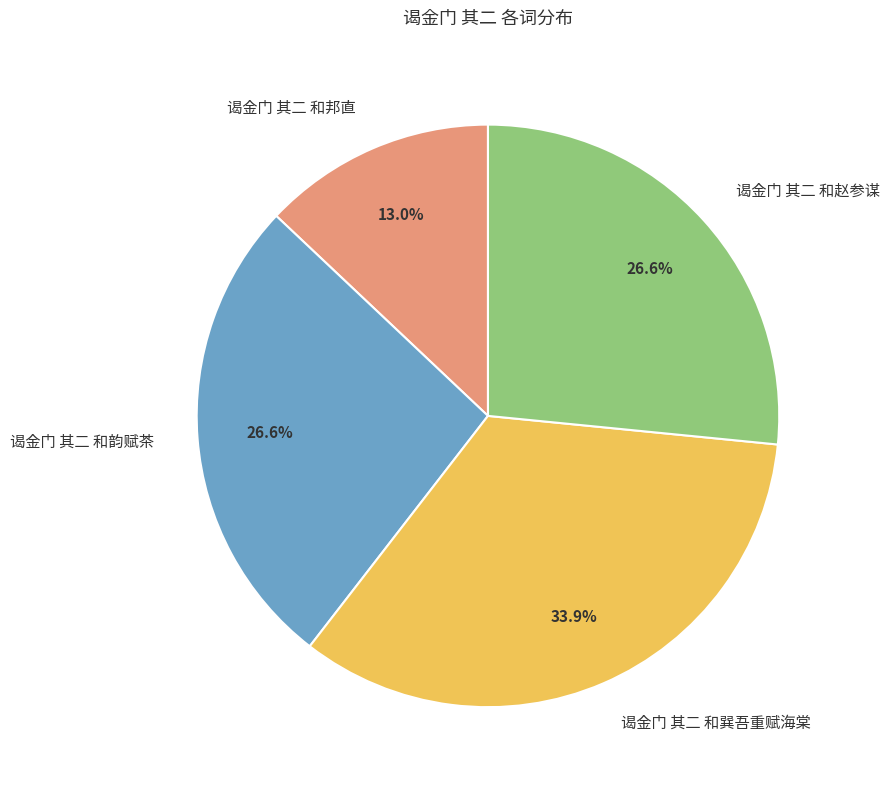

How many segments does this pie chart have?

4